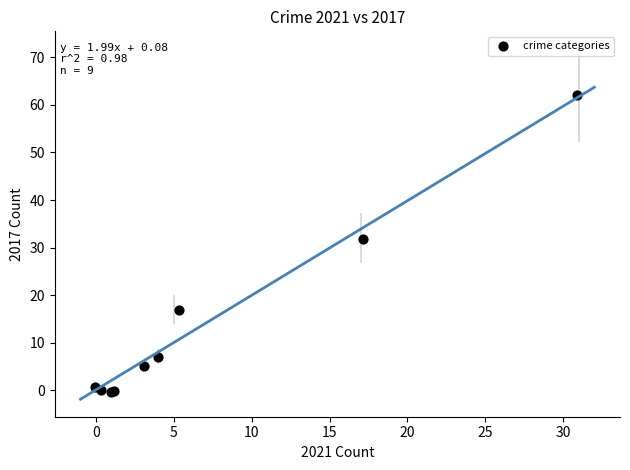

What Y value in the scatter plot is closest to 30?

31.8